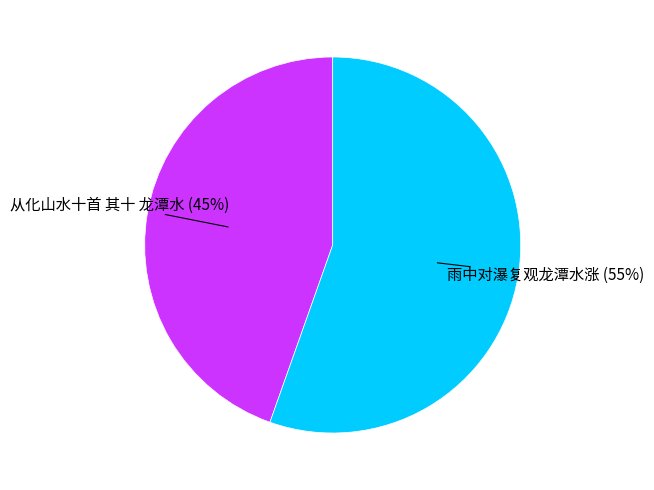

To the nearest percent, what is the average slice percentage?

50%